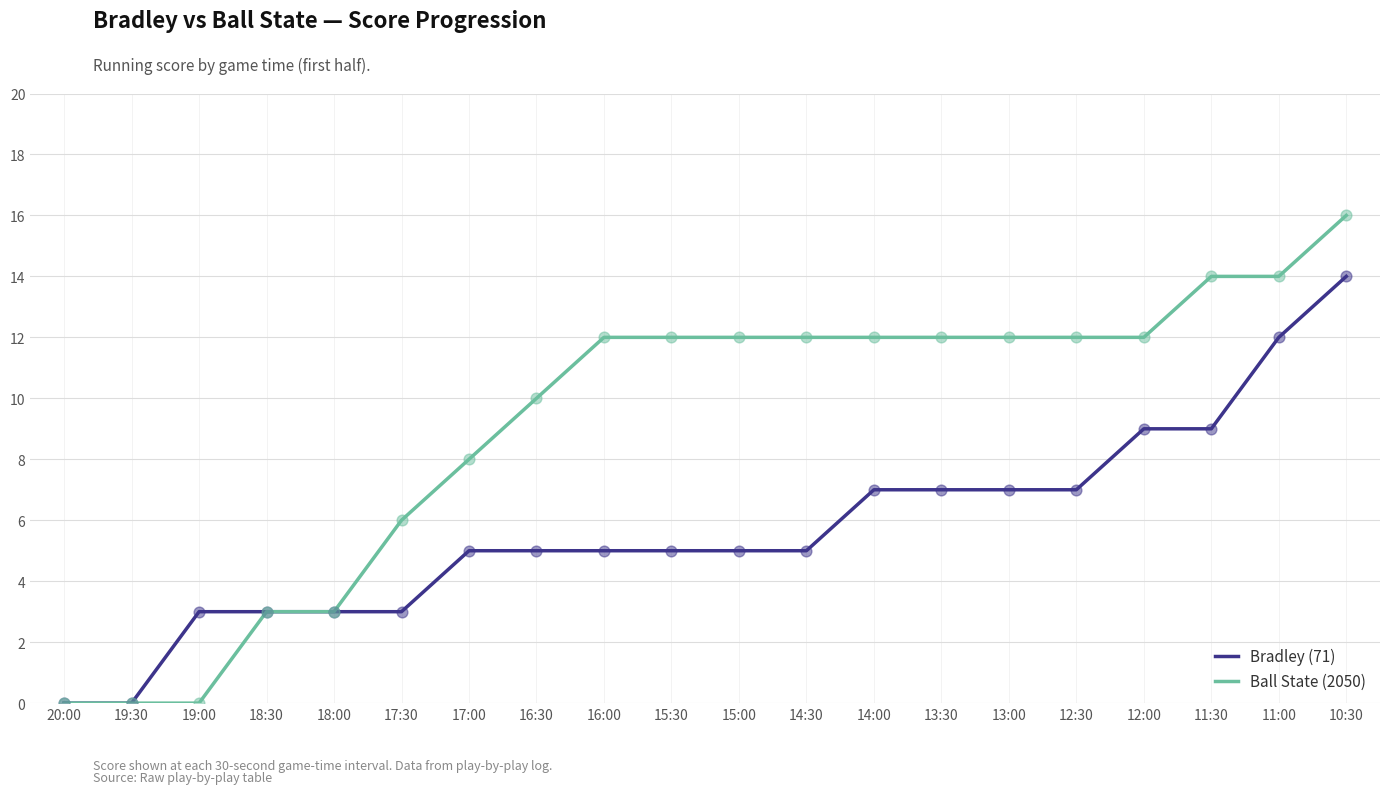

Which series has the largest range (max minus min)?

Ball State (2050)